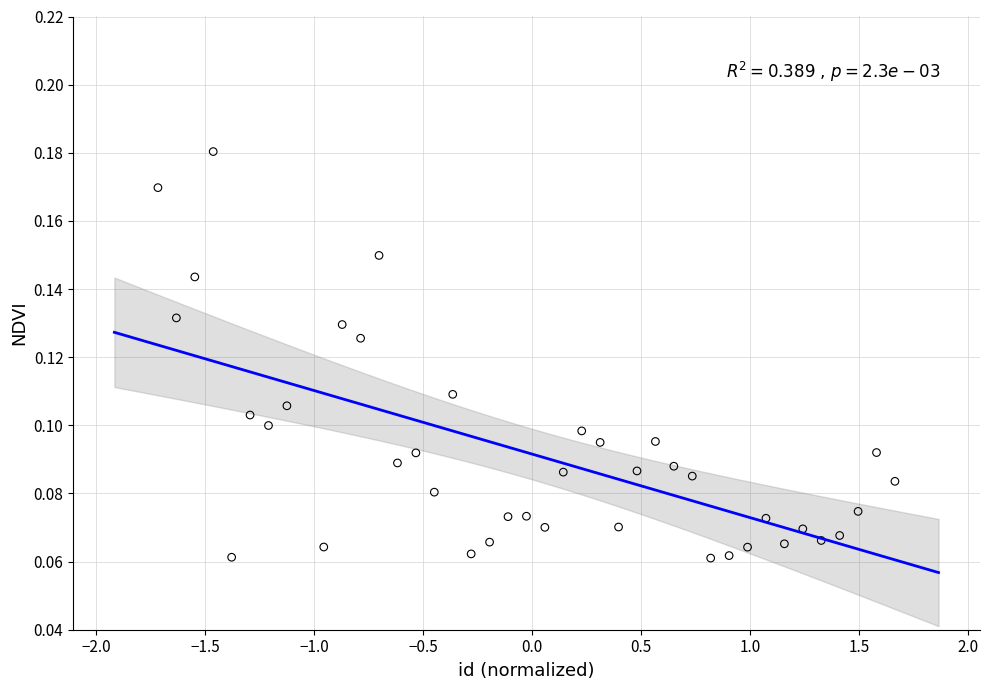

What is the range of X values (max minus min)?

3.4